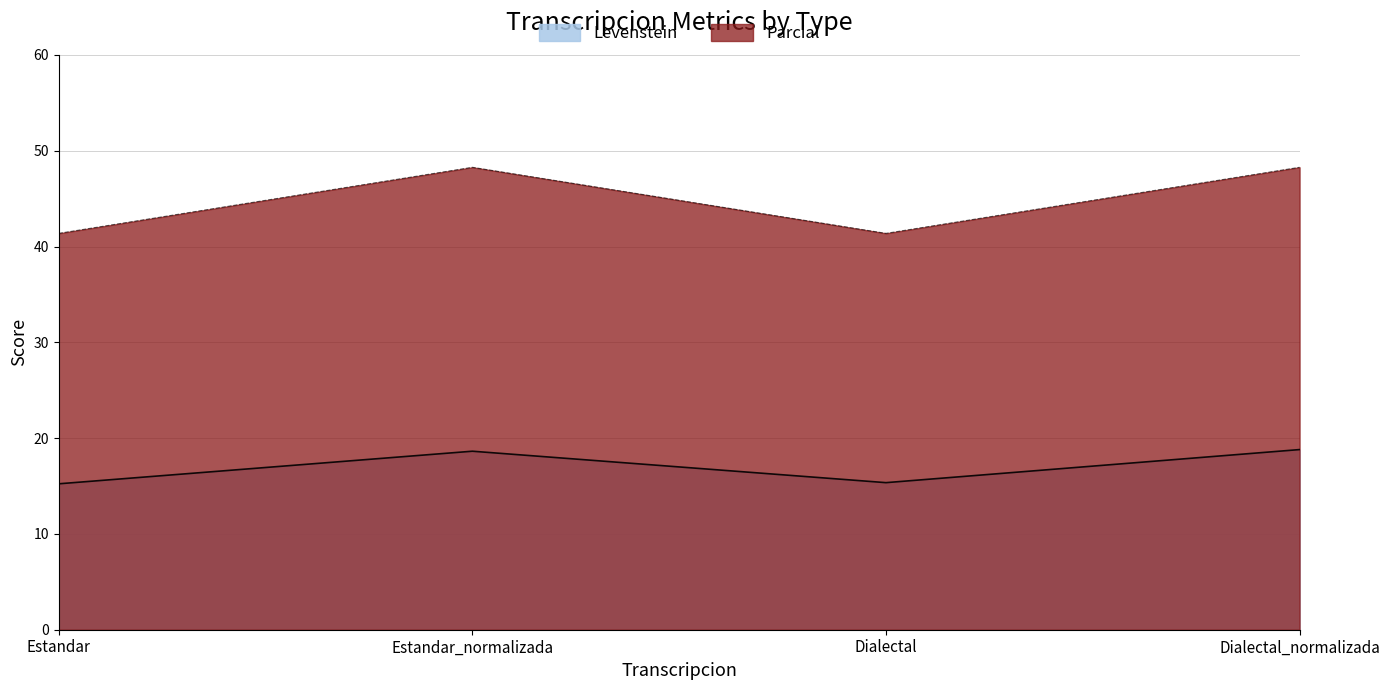

Is it true that Levenstein equals 15.2 at Estandar?

True